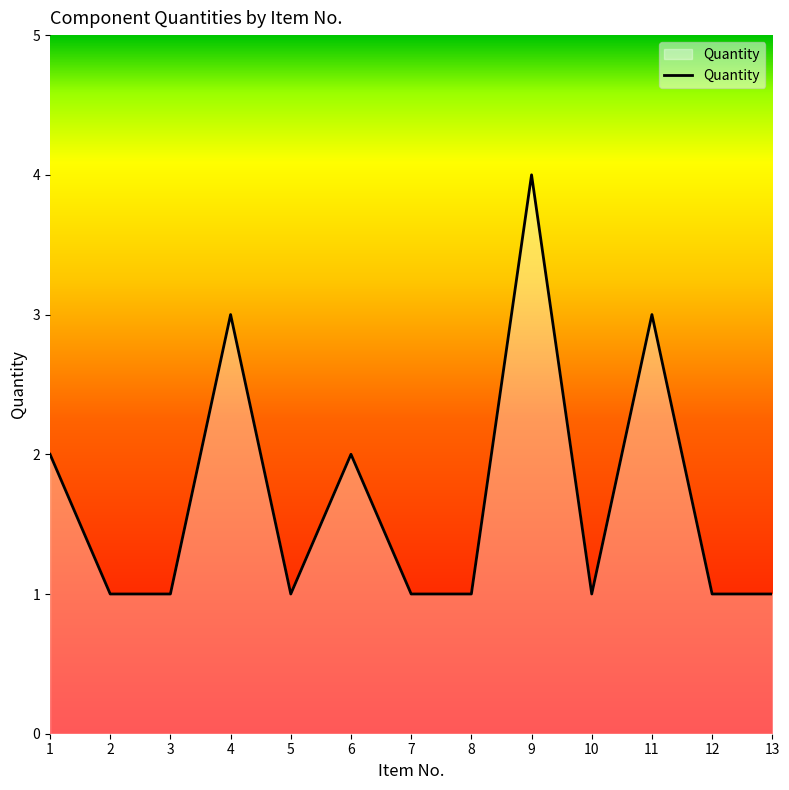

What is the ratio of the value at 9 to the value at 10?

4.0